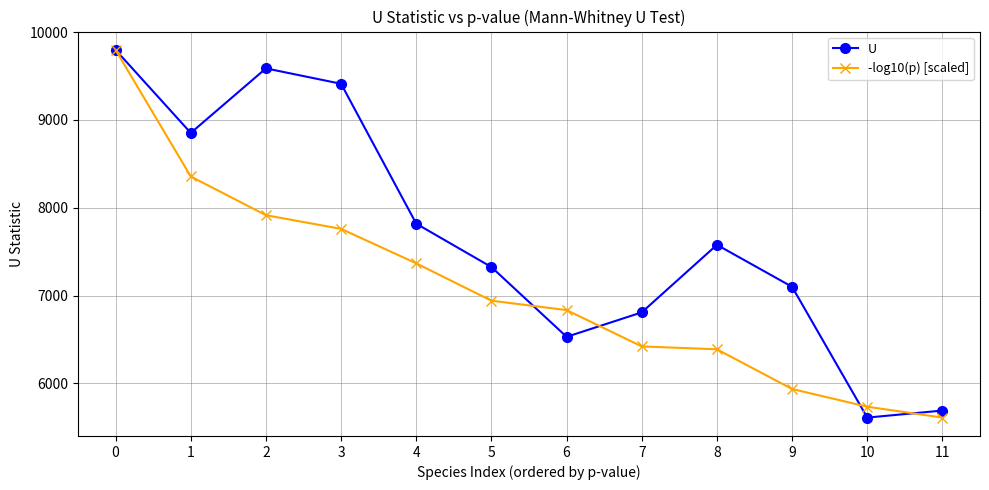

Does the chart have visible grid lines?

Yes